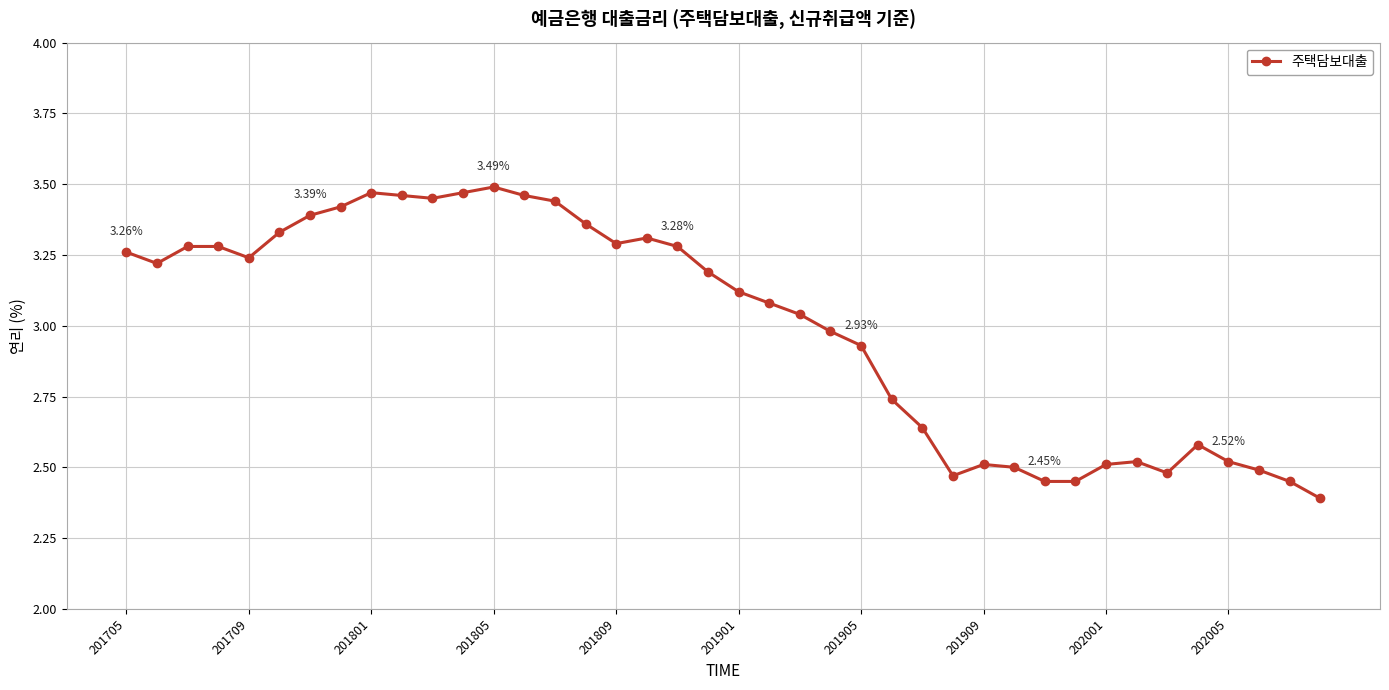

What is the difference between the second highest and minimum values?

1.1